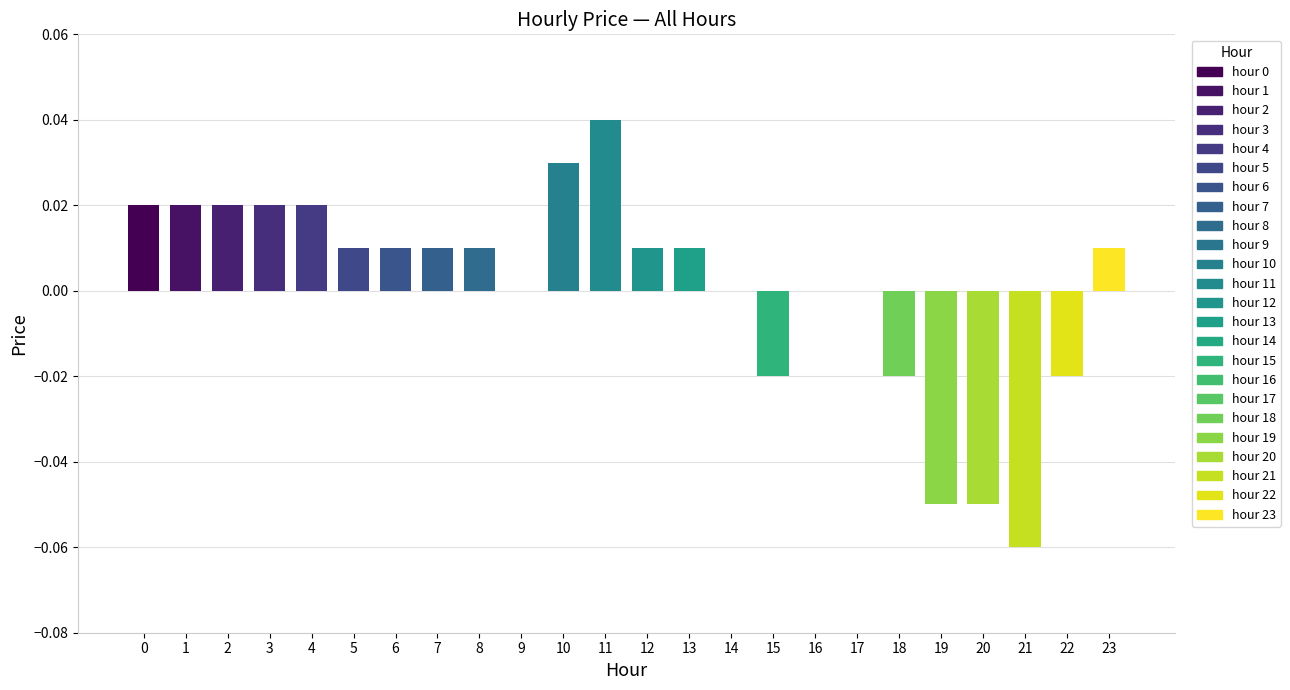

Count the number of data series in this chart.

1